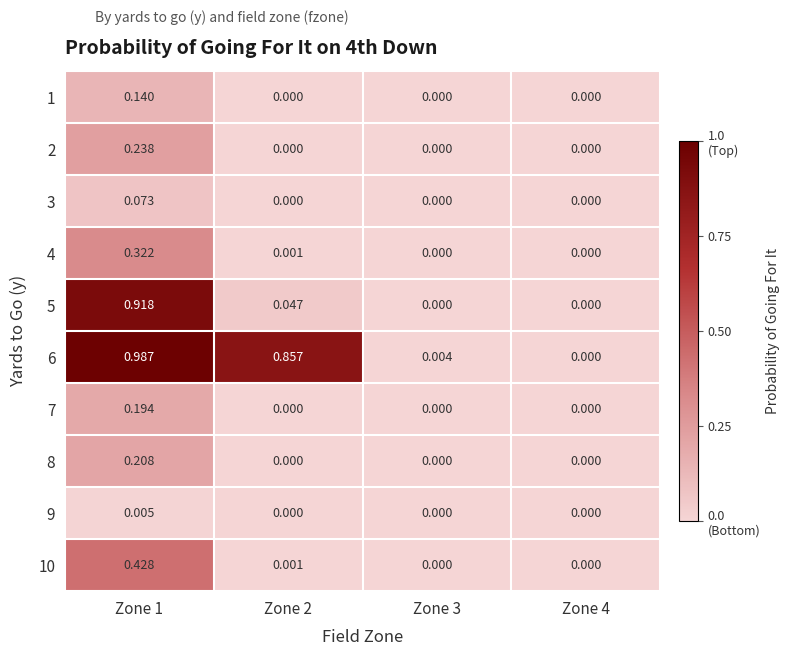

How many values in 4 are above zero?

2